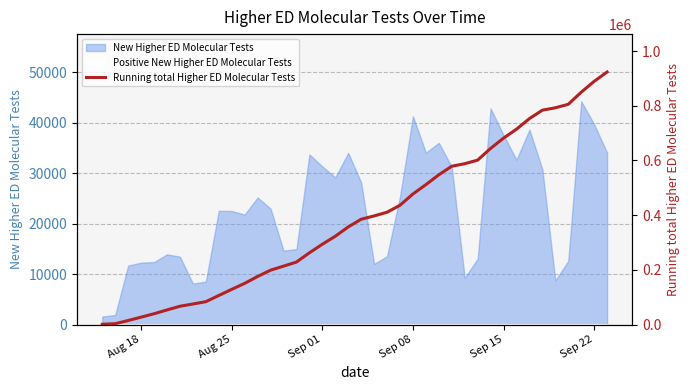

Reading left to right, what are all the values shown in this chart?

1616	3541	15255	27552	39956	53890	67367	75518	84054	106617	129142	150964	176172	199170	213847	228817	262548	293898	323096	357143	385299	397345	410908	436295	477594	511672	547706	578950	588238	601296	644145	681683	714370	753014	783782	792535	805193	849475	889178	923240